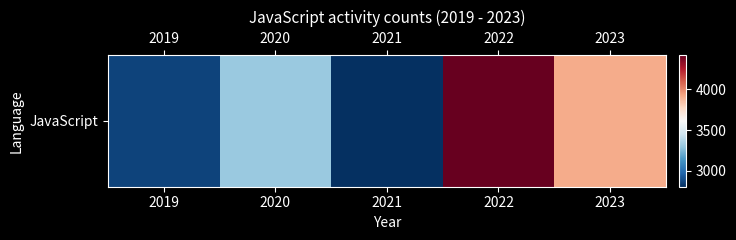

What is the average value?

3462